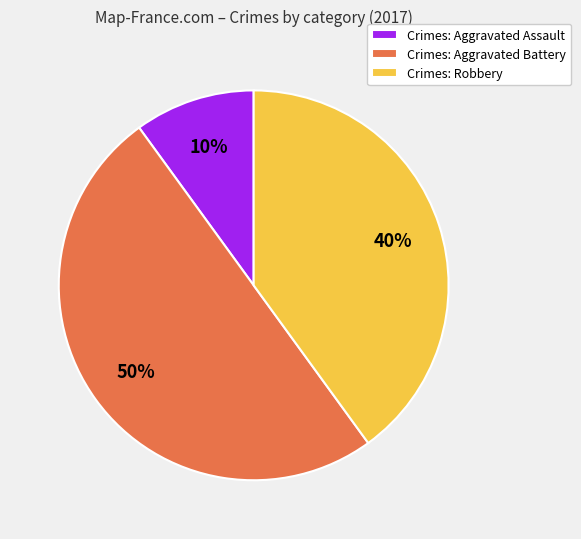

Count the number of slices in the pie.

3